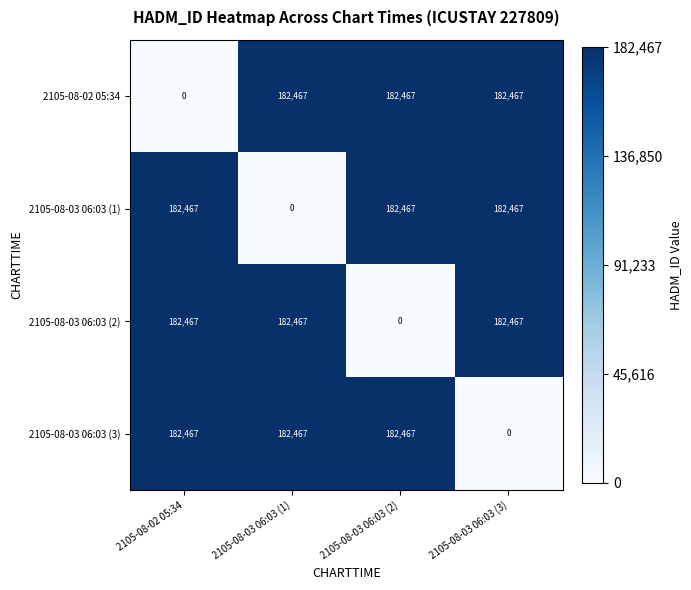

What is the difference between the highest and lowest values at 2105-08-03 06:03 (2)?

182467